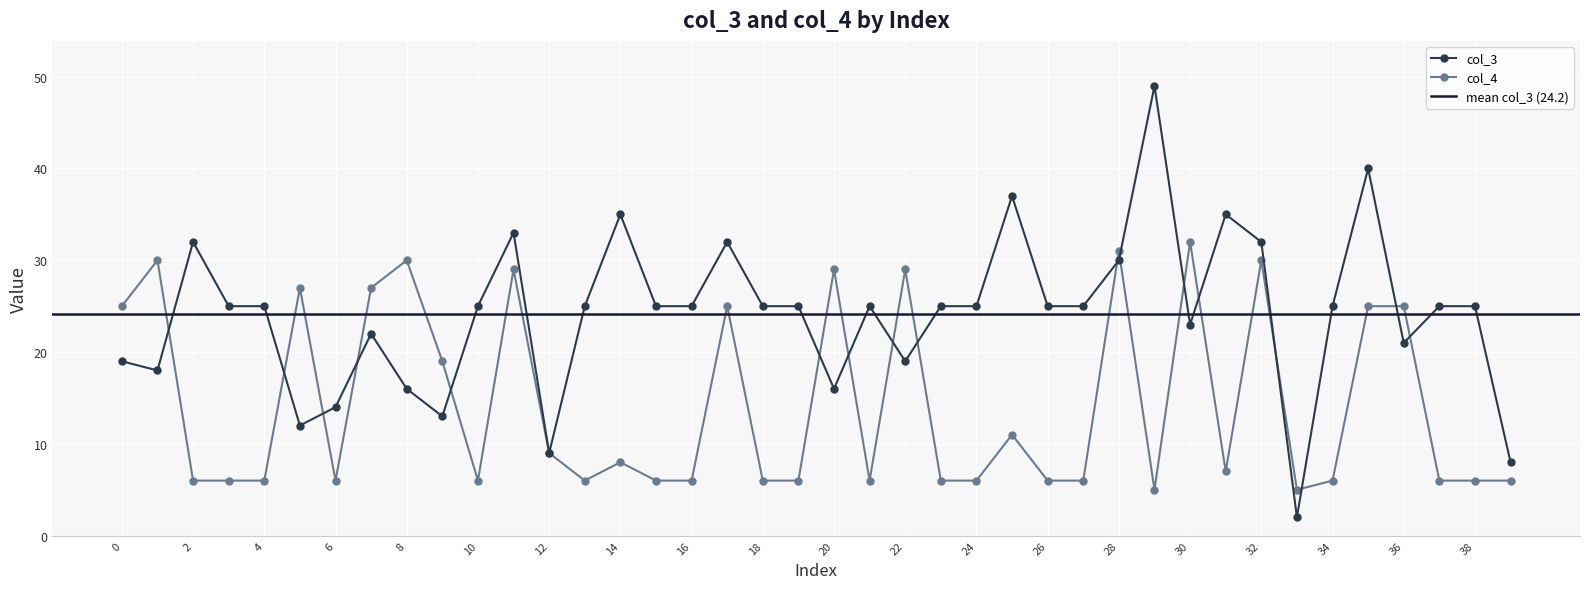

Which series has the largest total across all categories?

col_3